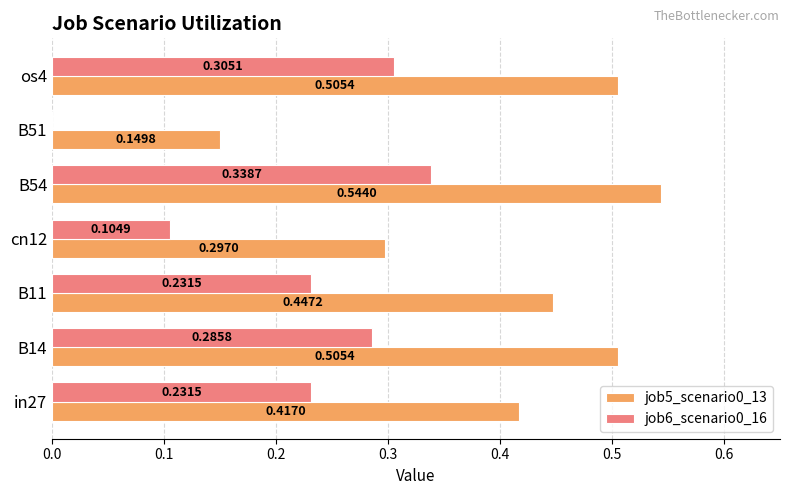

What is the sum of the job5_scenario0_13 values at B14 and B54?

1.0